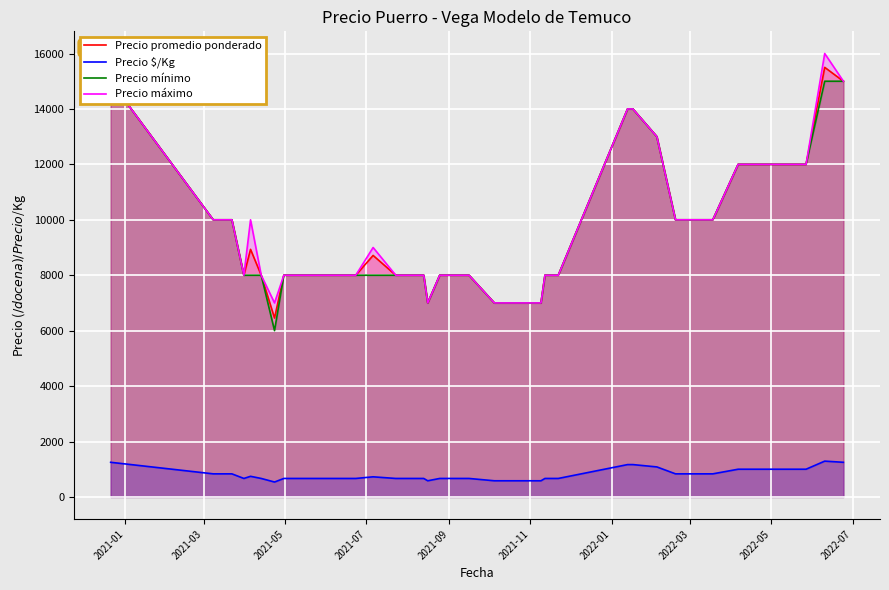

What is the sum of all Precio mínimo values?

377000